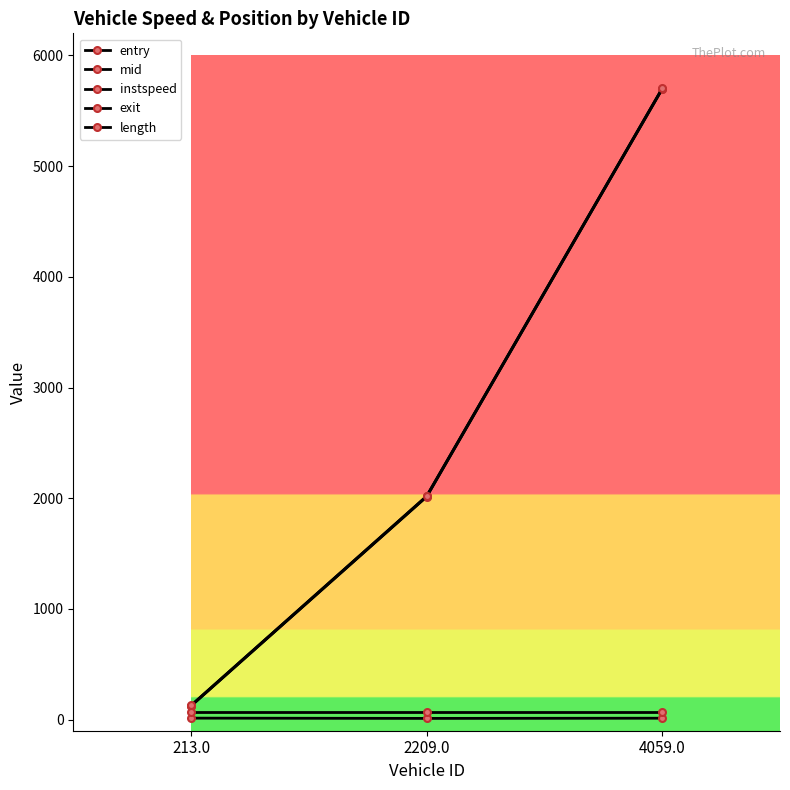

What position from the right is 4059.0?

1